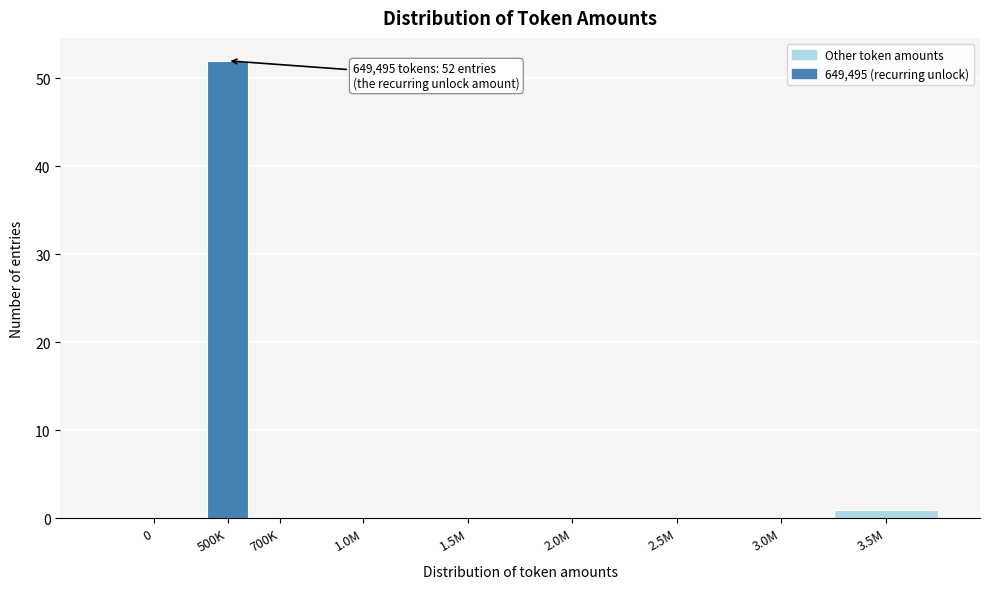

Reading right to left, transcribe all the data shown in this chart.

3.5M=1	3.0M=0	2.5M=0	2.0M=0	1.5M=0	1.0M=0	700K=0	500K=52	0=0